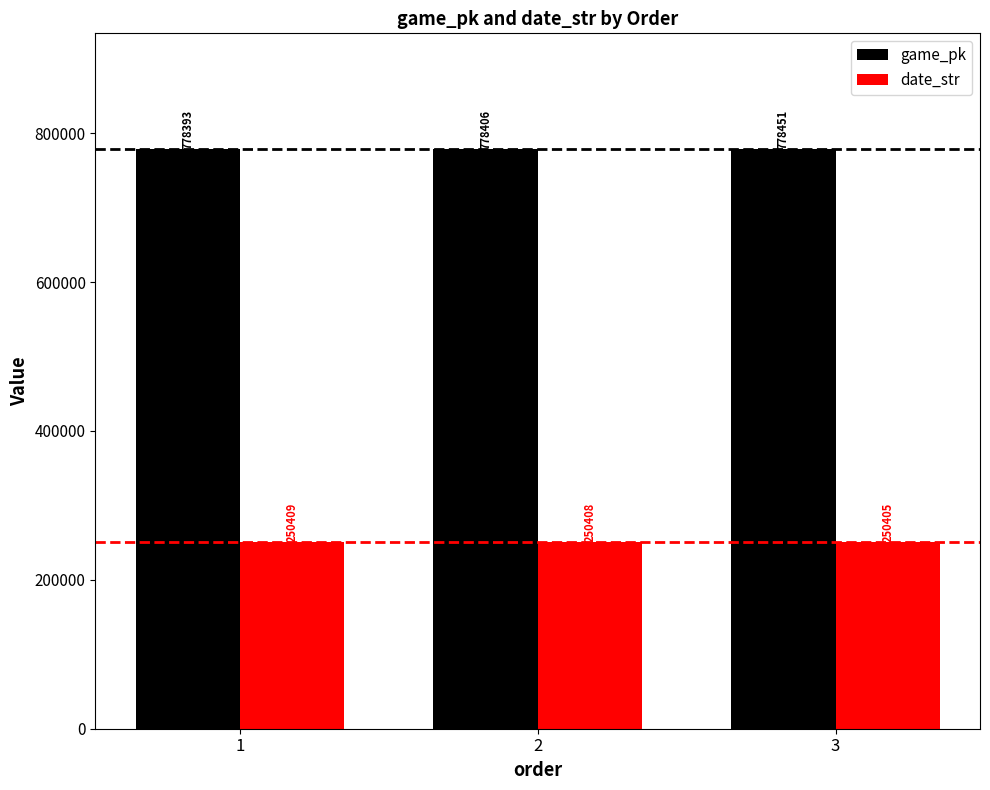

The value of date_str at 3 is 250405. True or false?

True